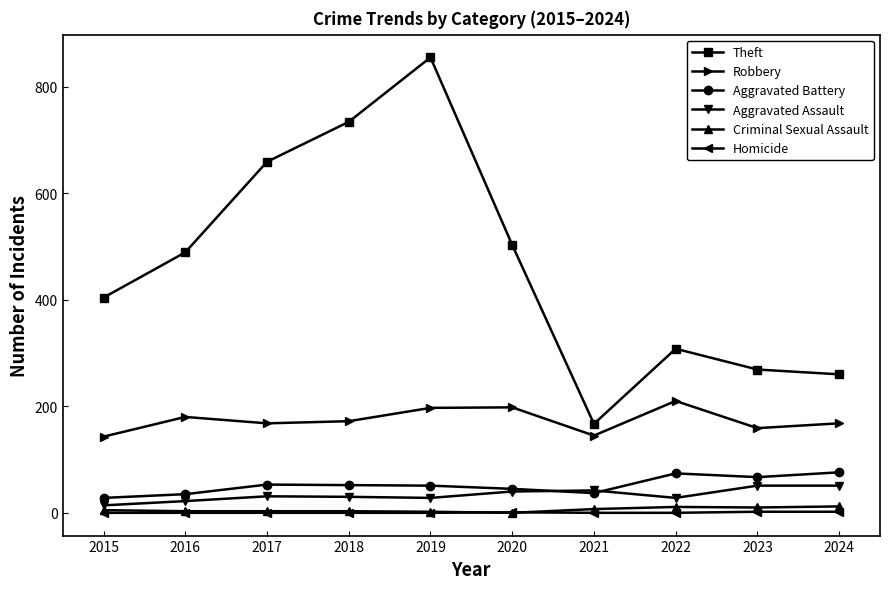

Does the chart have visible grid lines?

No